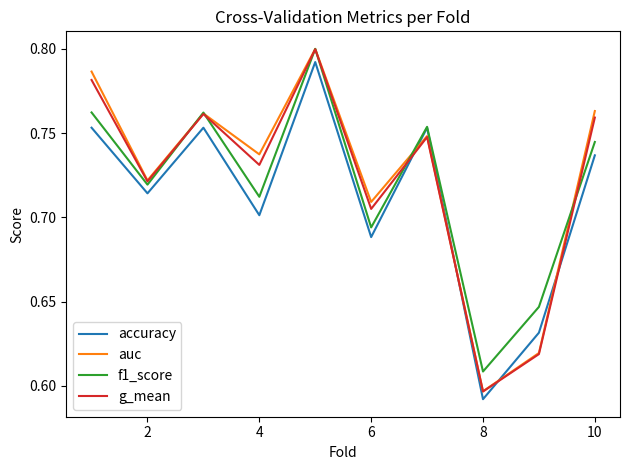

At how many categories does at least one series exceed 0?

10